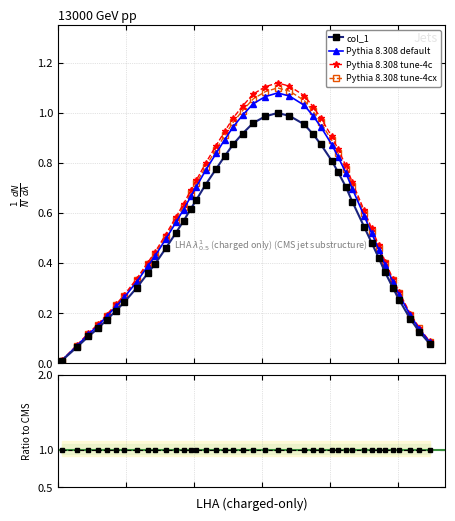

True or false: Pythia 8.308 default has more than 0 points higher than both neighbors.

True